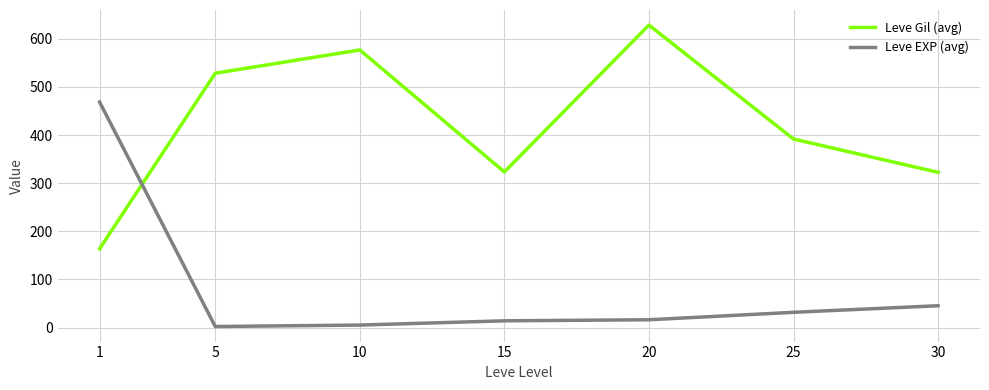

Which series has the largest total across all categories?

Leve Gil (avg)